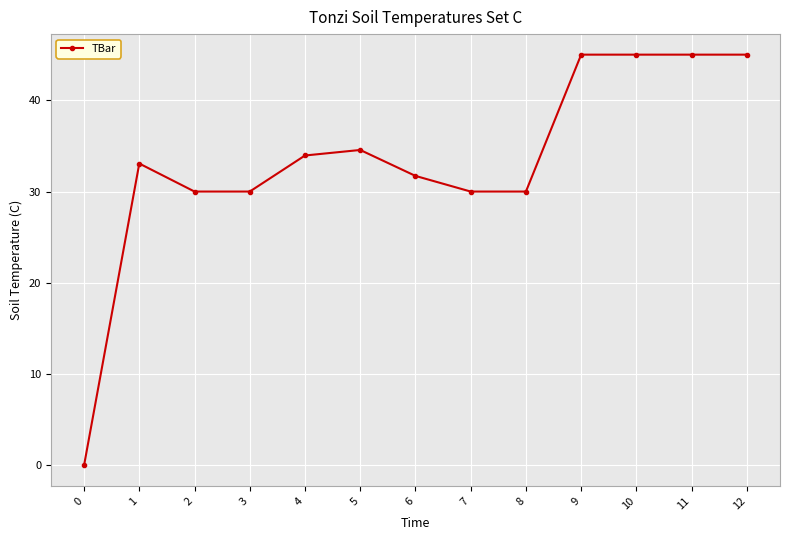

What is the value of the 2nd point from the left?

33.1